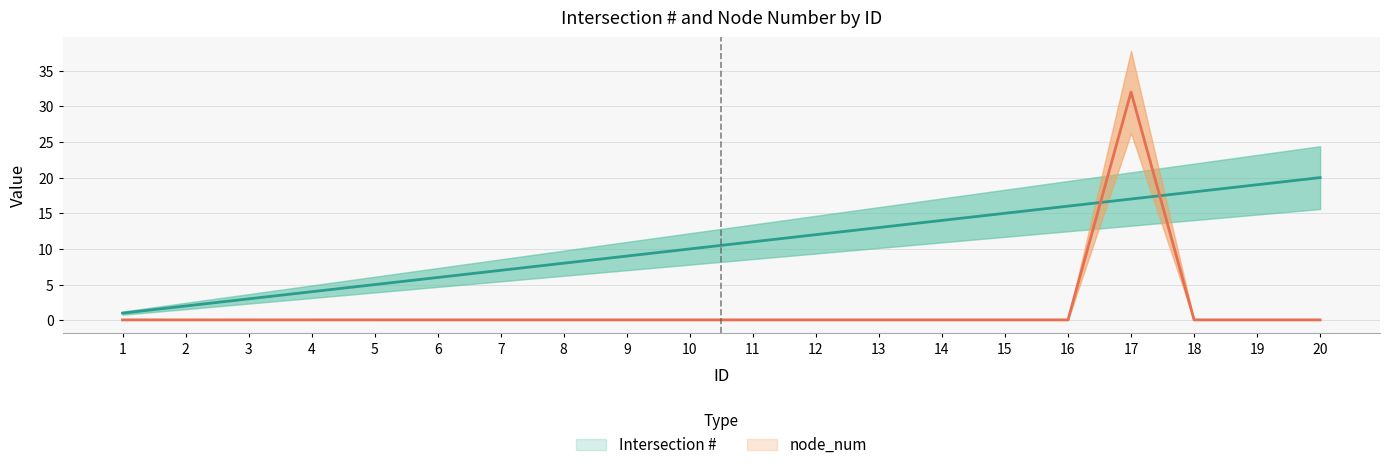

At which label does node_num reach its peak?

17